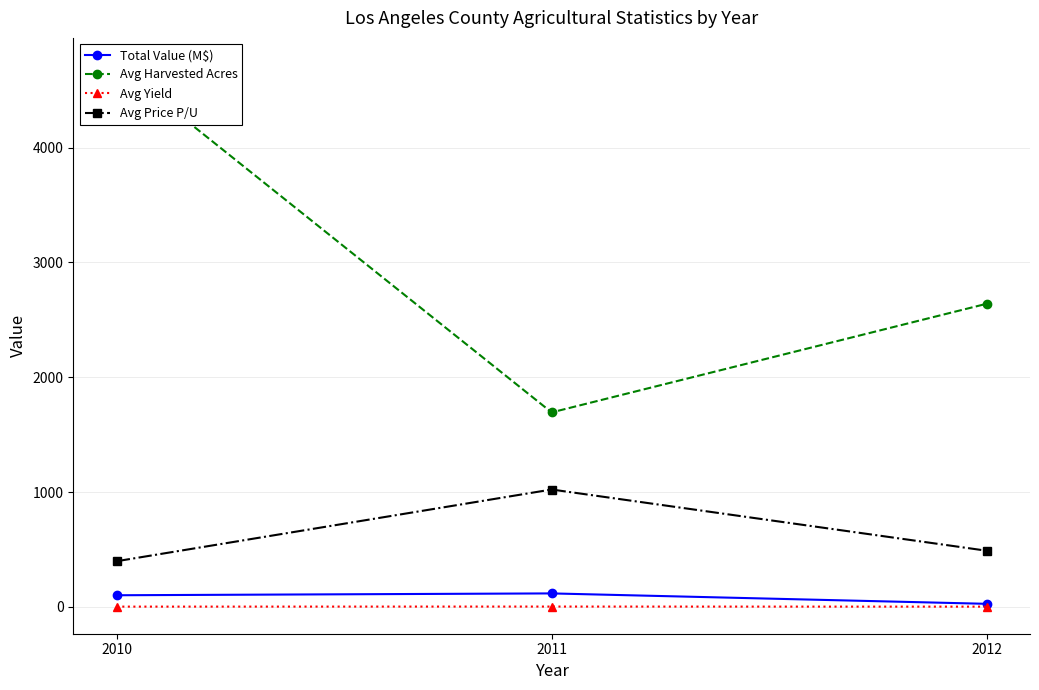

What is the spread (max minus min) of values at 2010?

4718.4